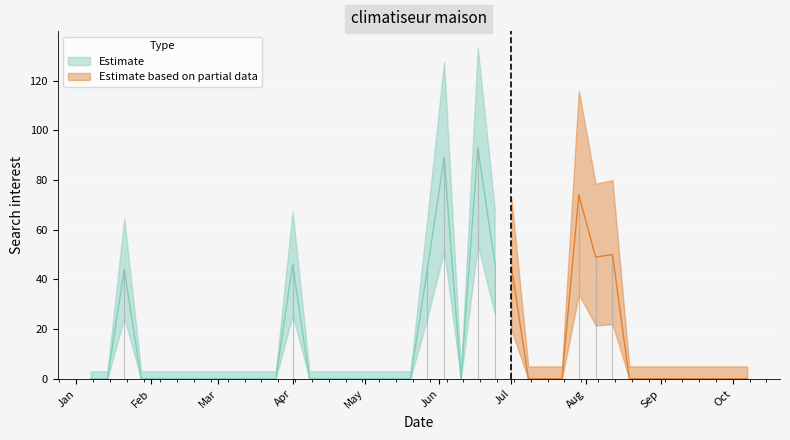

How many points are higher than both their immediate neighbors (excluding endpoints)?

6